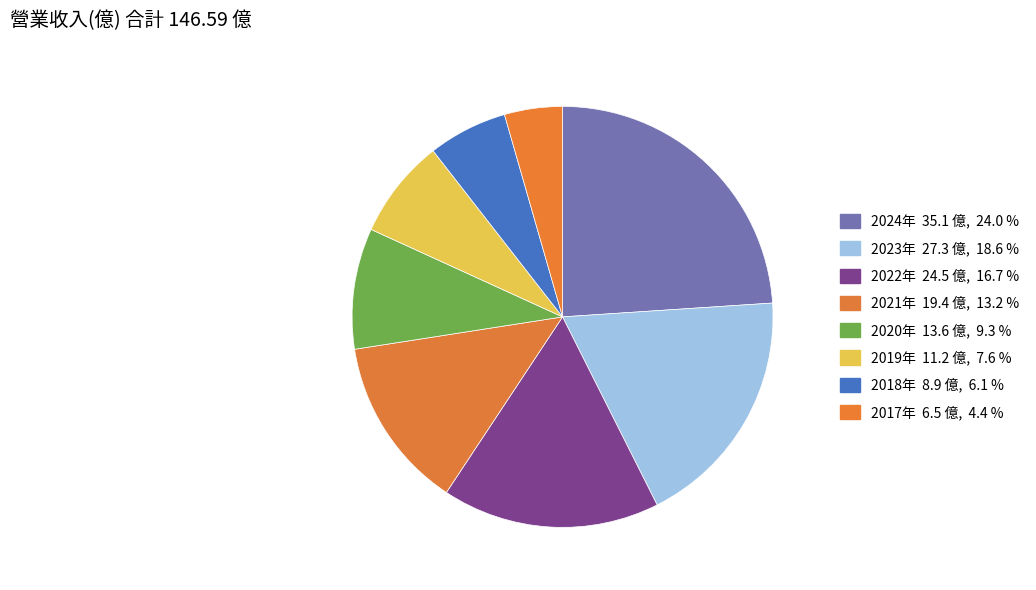

Count the number of slices in the pie.

8